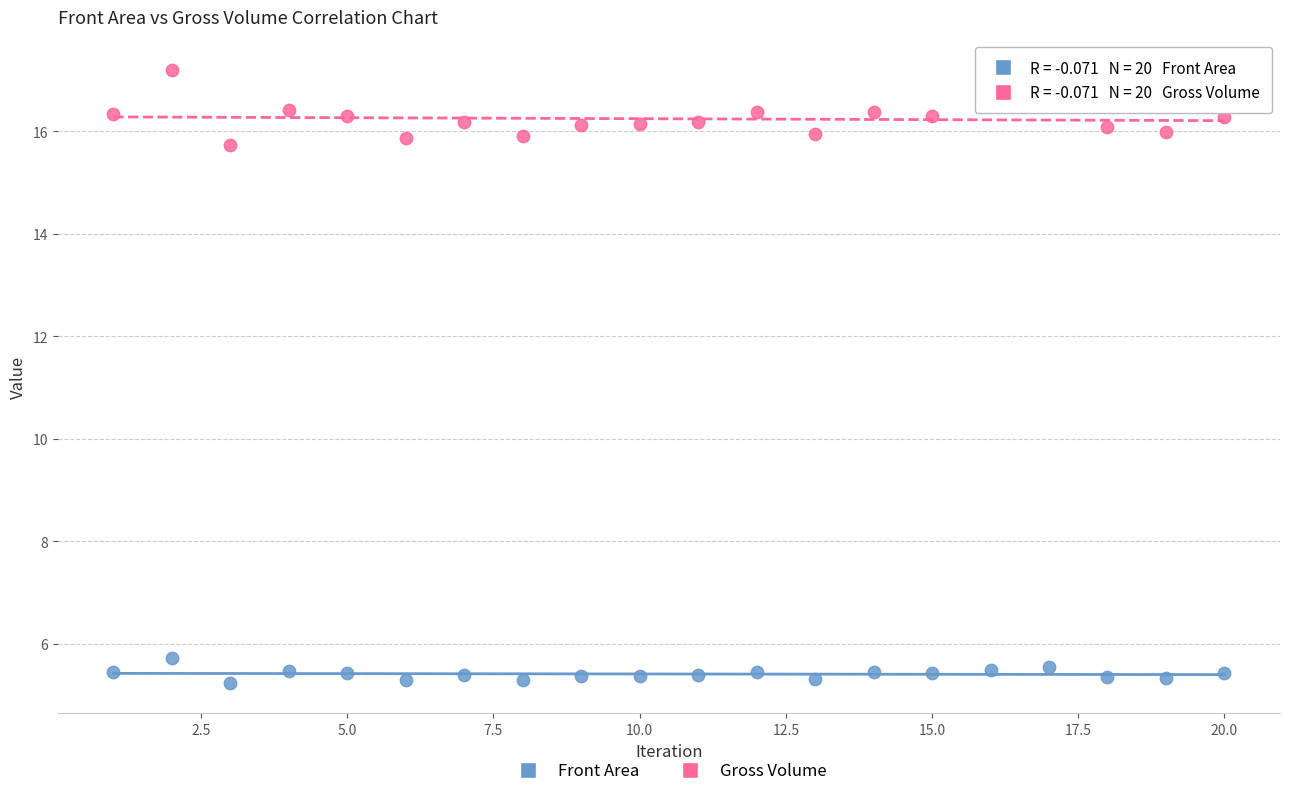

Which series reaches the maximum Y coordinate?

Gross Volume